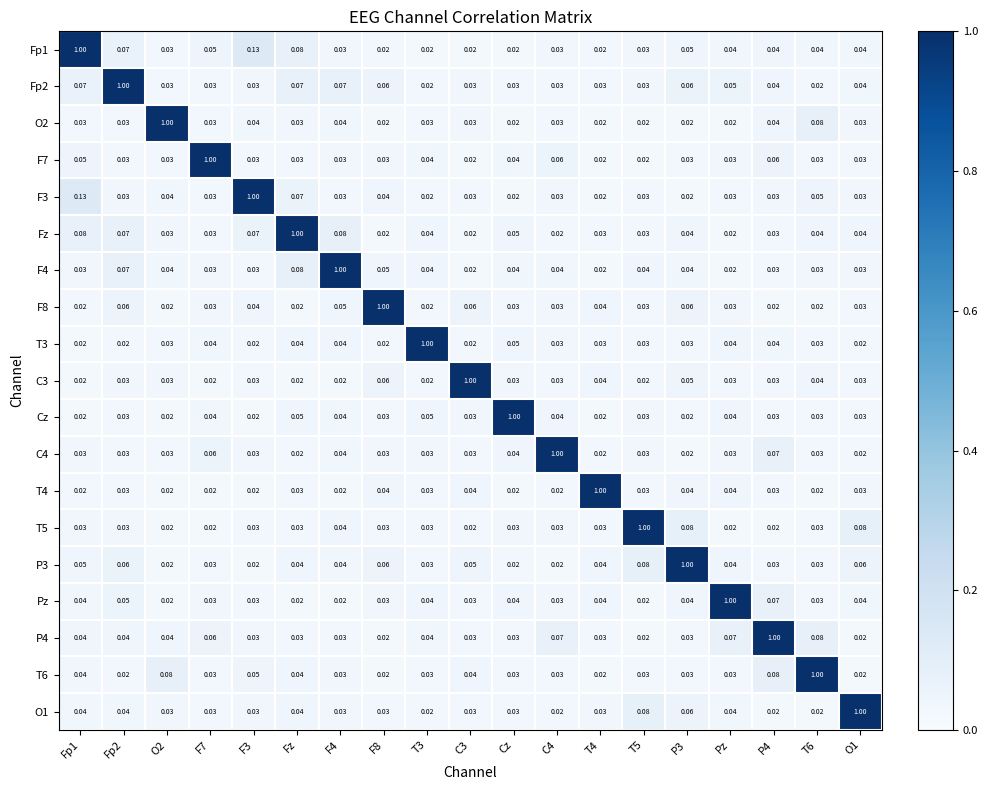

Is the value of Pz at O2 greater than the value of T3 at Pz?

No